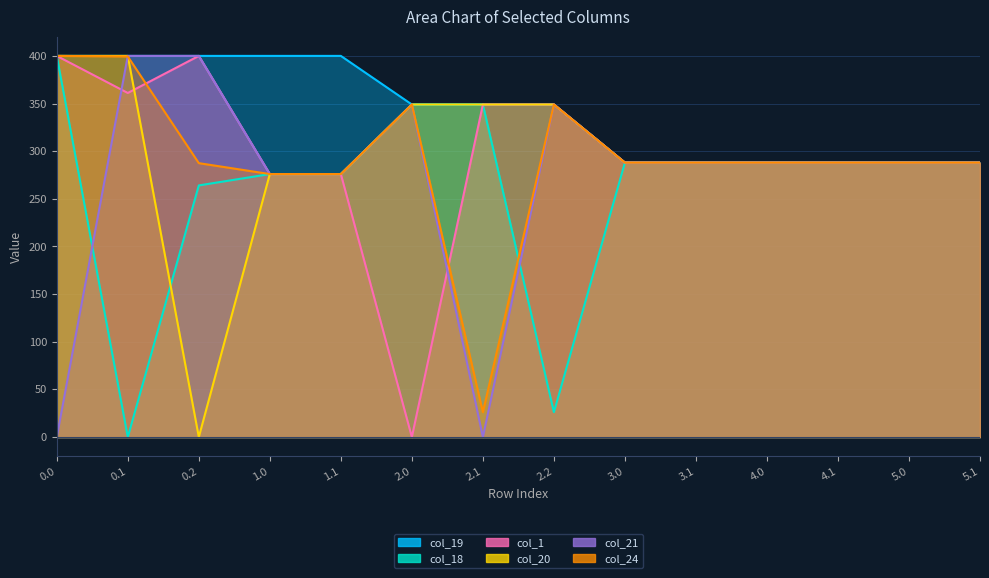

What are all the series names shown in the legend?

col_19, col_18, col_1, col_20, col_21, col_24